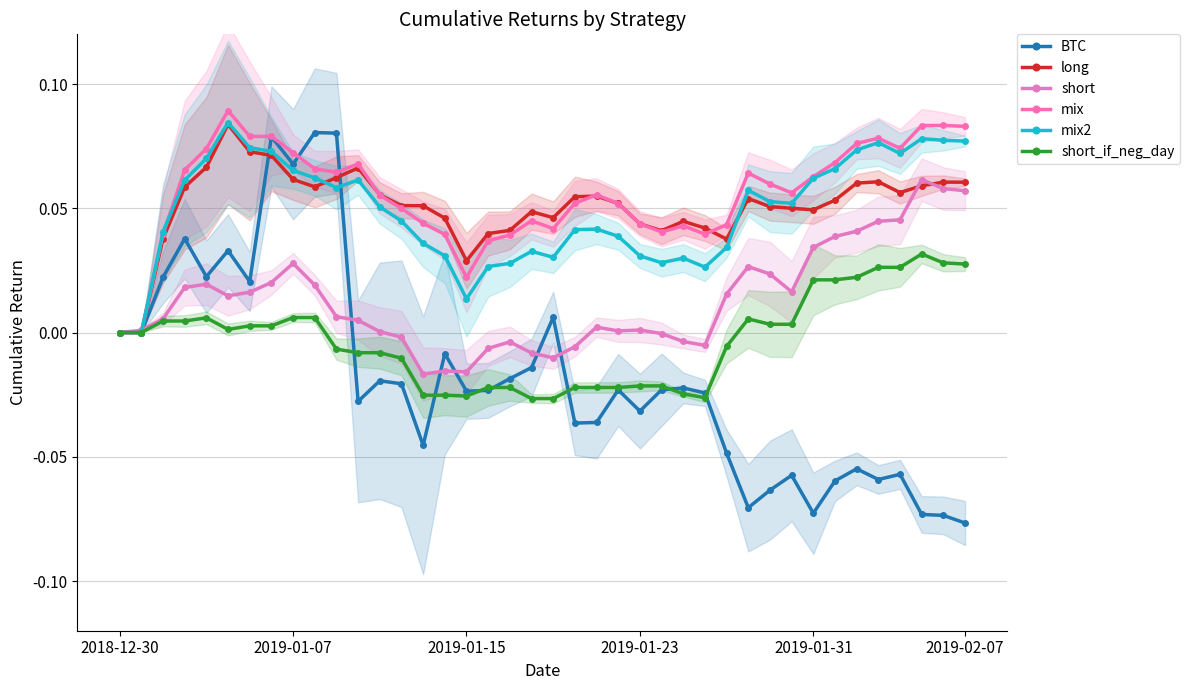

At which label does mix2 reach its minimum?

2018-12-30